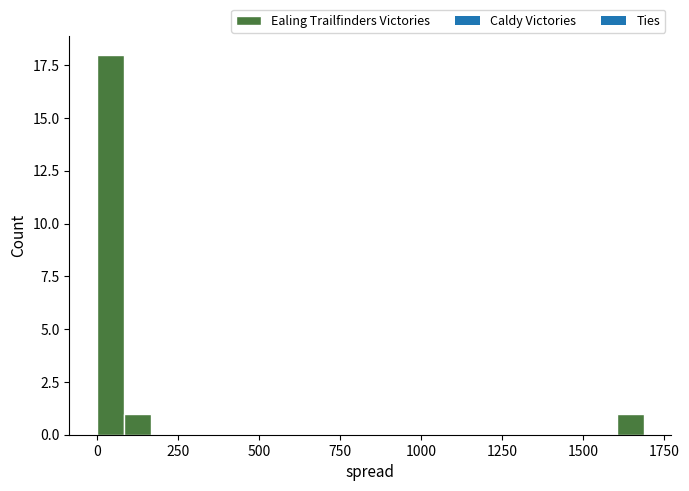

Read against the x-axis, roughly where is the centre of the tallest bar?

50